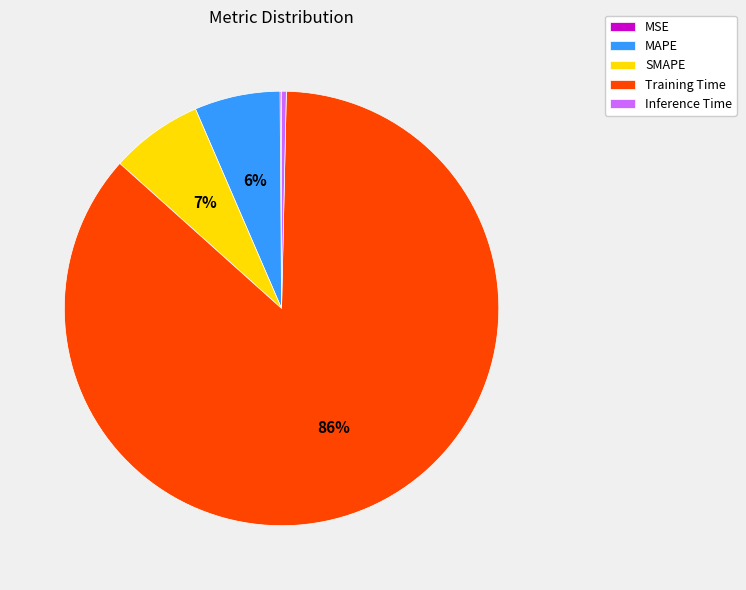

To the nearest percent, what is the difference between the SMAPE and Inference Time slice percentages?

7%